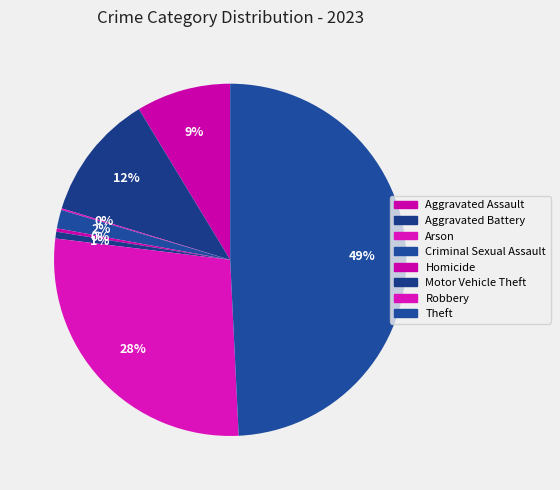

To the nearest percent, what portion does Aggravated Battery represent?

12%